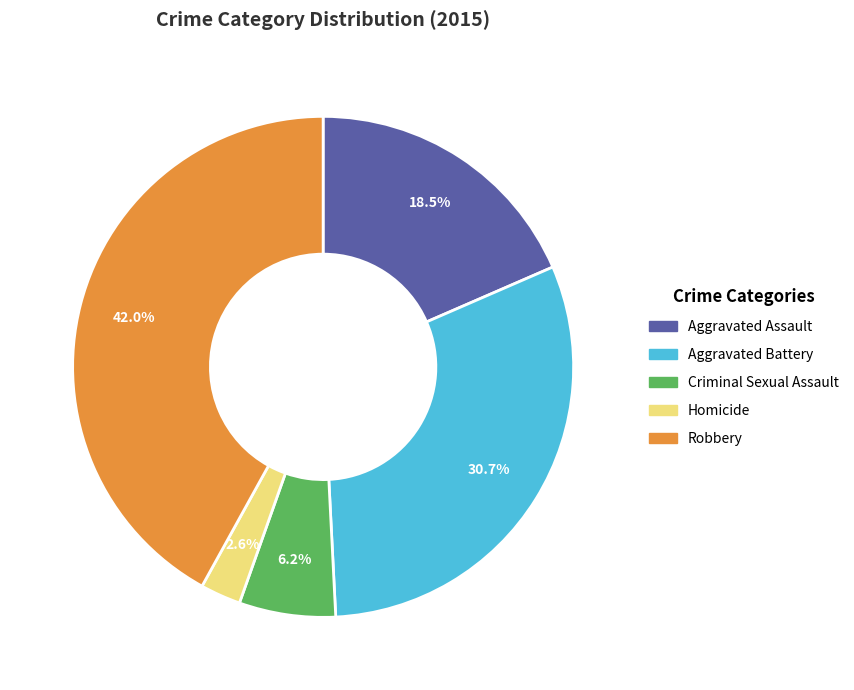

Do Criminal Sexual Assault and Aggravated Assault together represent more than half of the pie?

No